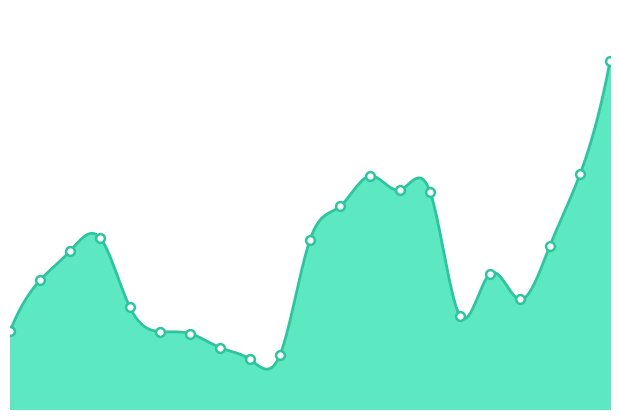

Between 2021 and 2007, which is larger?

2007